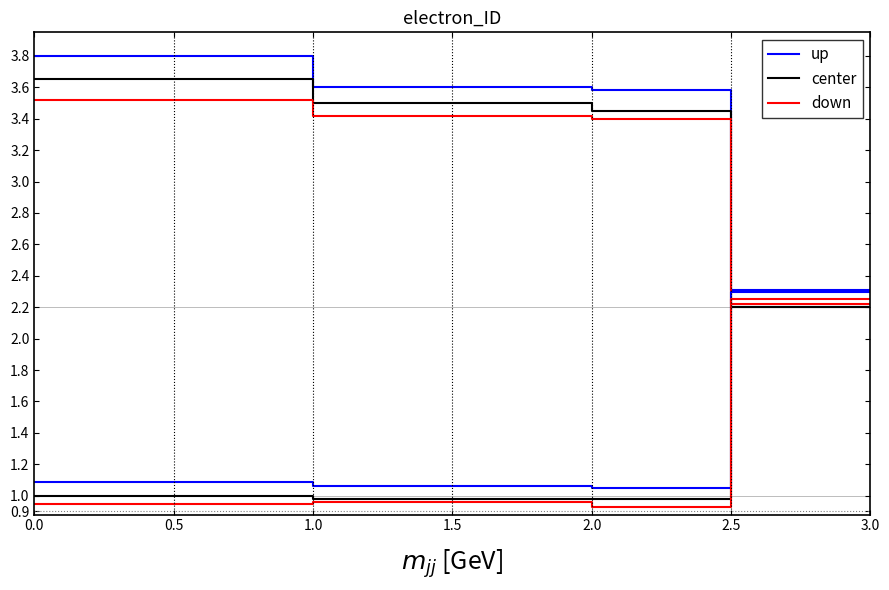

Is the value of center at 0.5 greater than the value of down at 1.5?

Yes